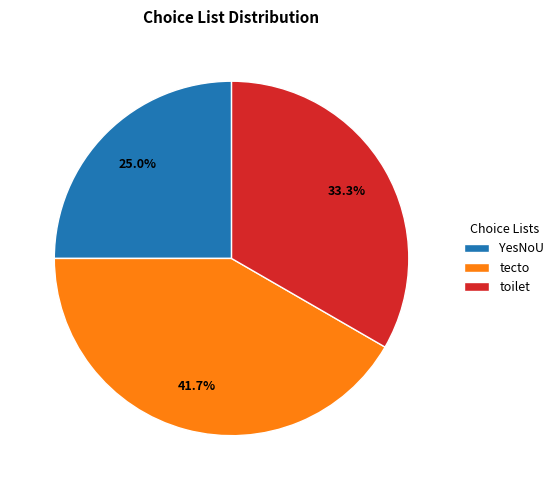

Count the number of slices in the pie.

3